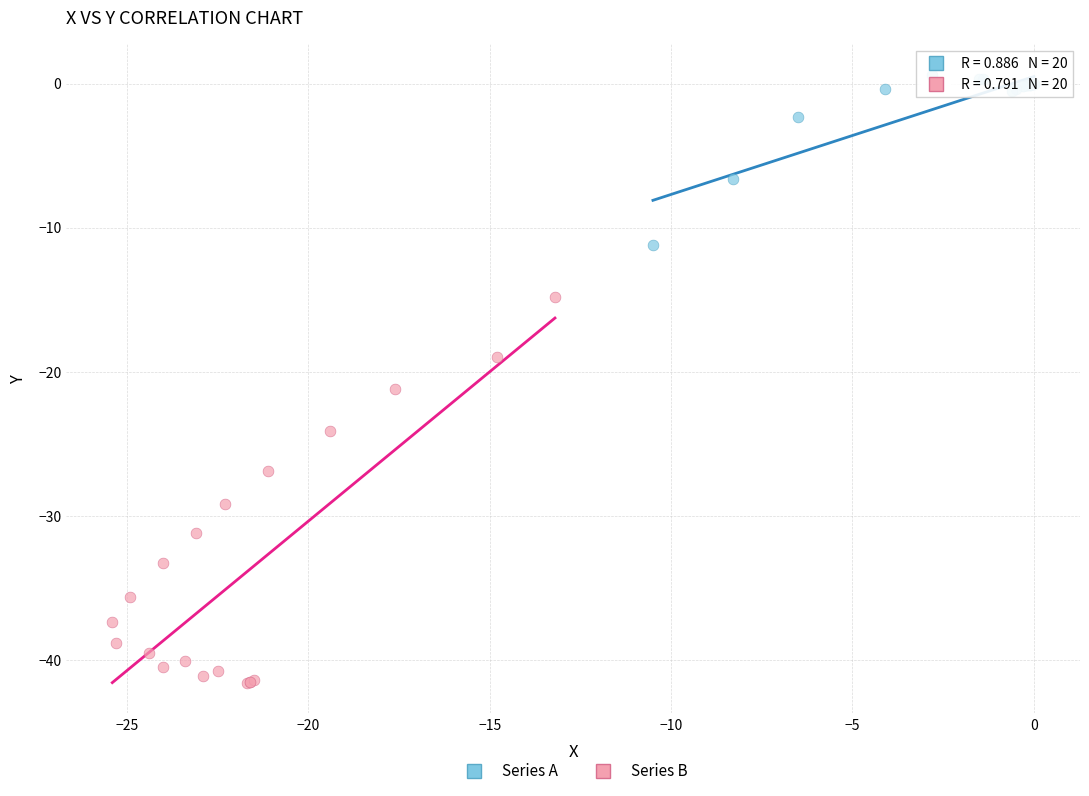

Which series reaches the maximum Y coordinate?

Series A